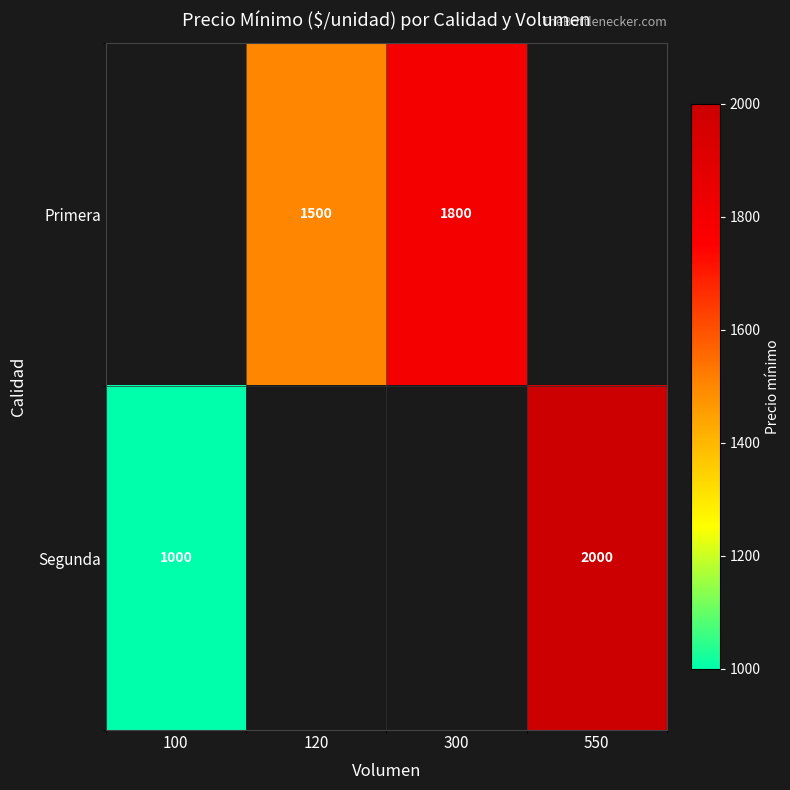

The Primera series shows 1500 at 120. True or false?

True